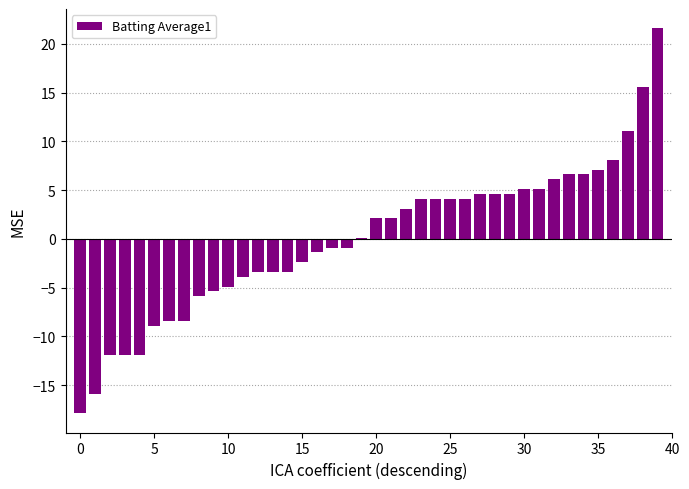

At which label does the data first exceed 2?

20